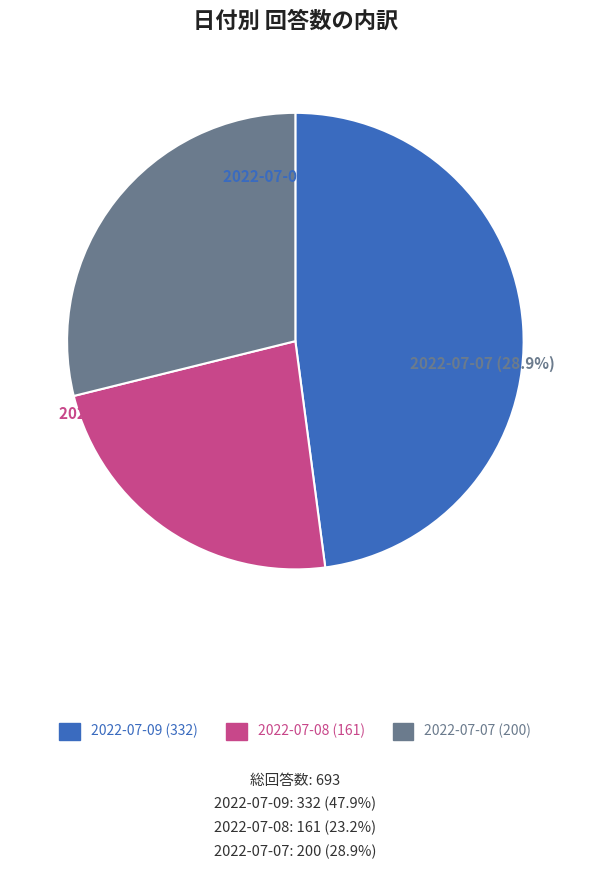

To the nearest percent, what is the difference between the 2022-07-08 and 2022-07-07 slice percentages?

6%